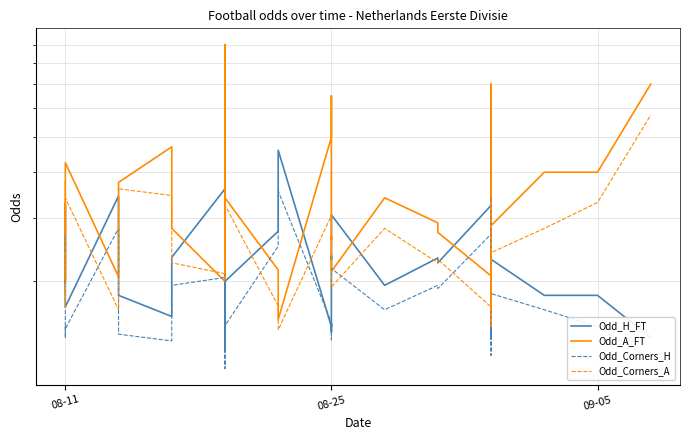

At which category is the sum across all series the highest?

12